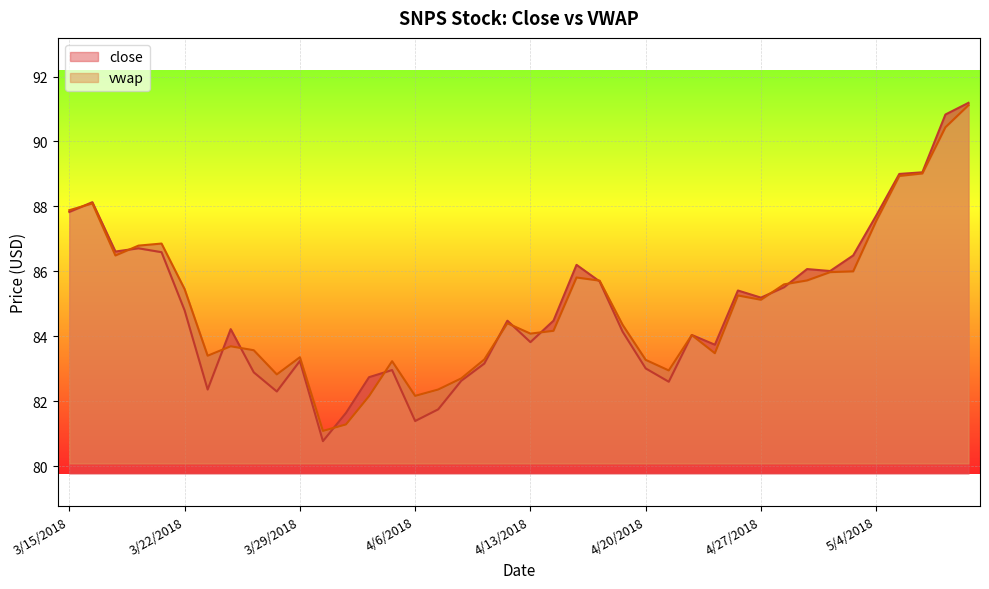

What is the maximum value for vwap?

91.1